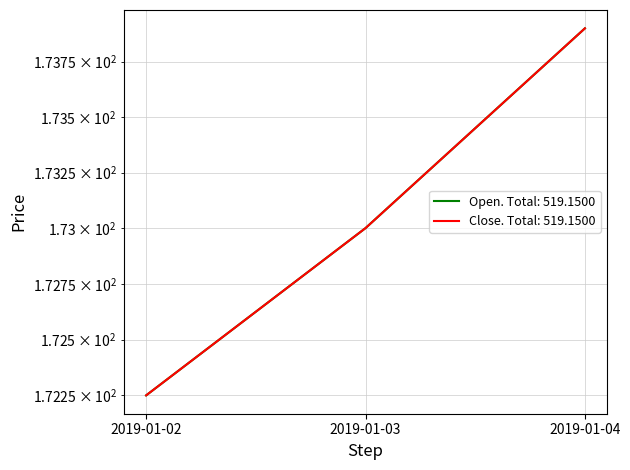

Is the value of Open at 2019-01-02 greater than the value of Close at 2019-01-03?

No